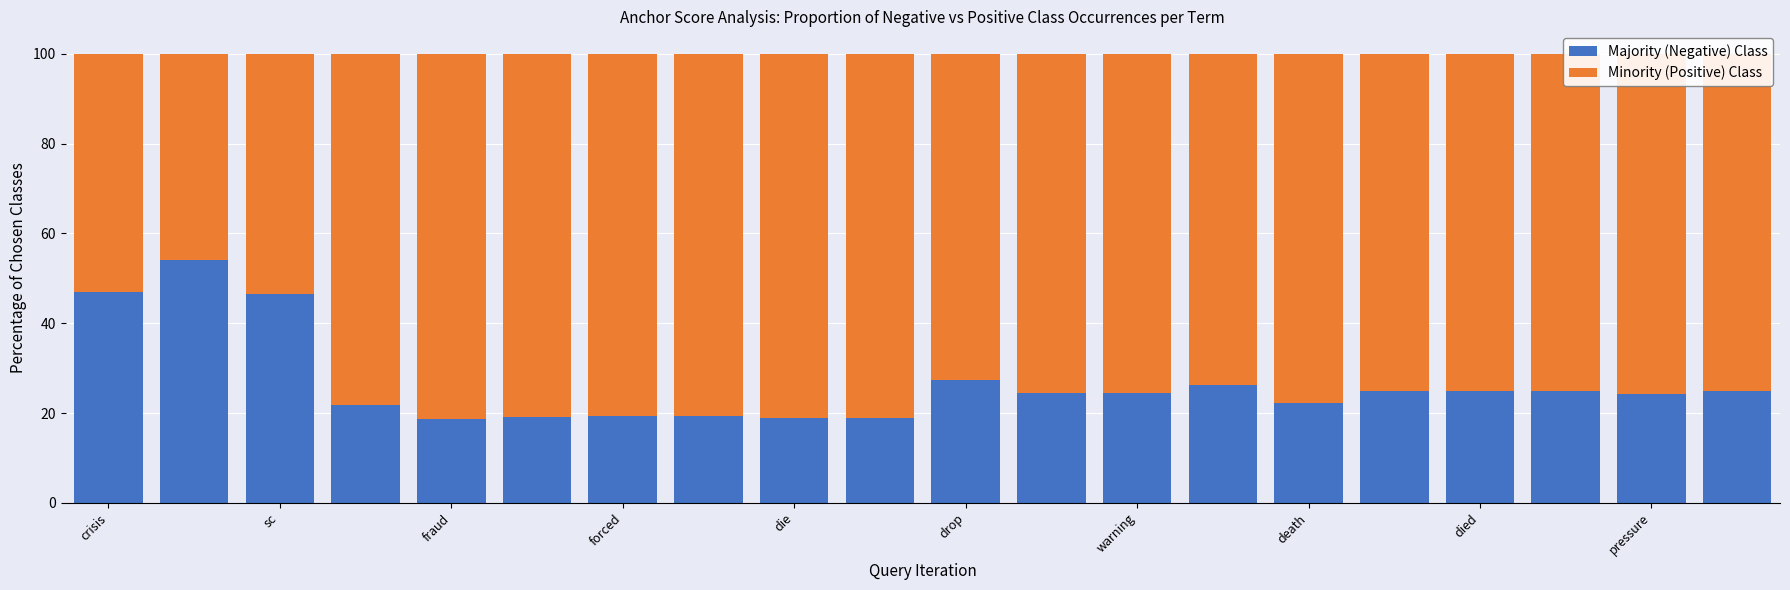

What is the average value of the Majority (Negative) Class series?

26.6